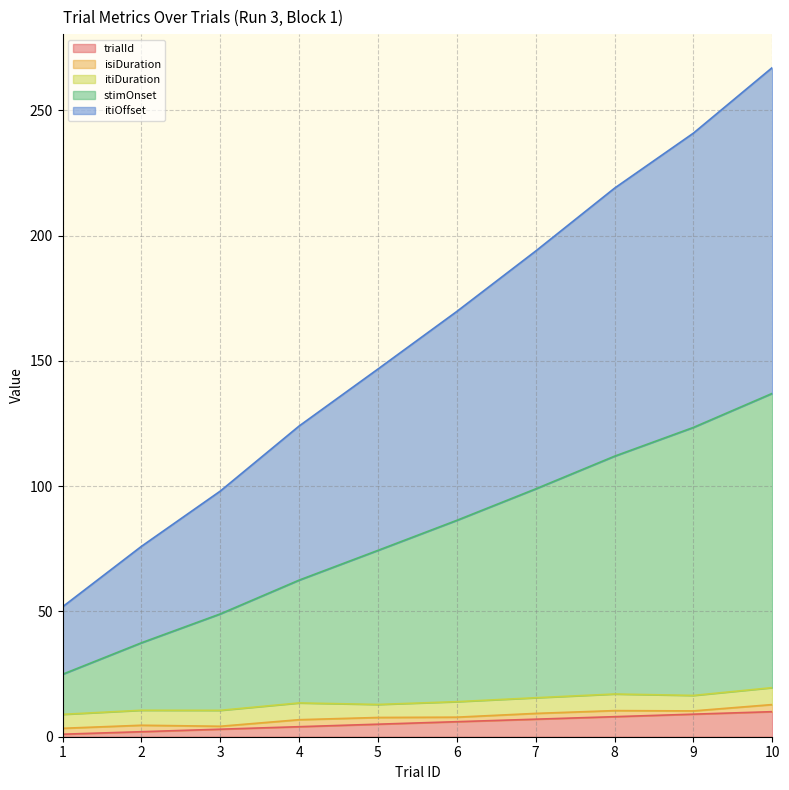

What is the difference between the trialId values at 9 and 5?

4.0